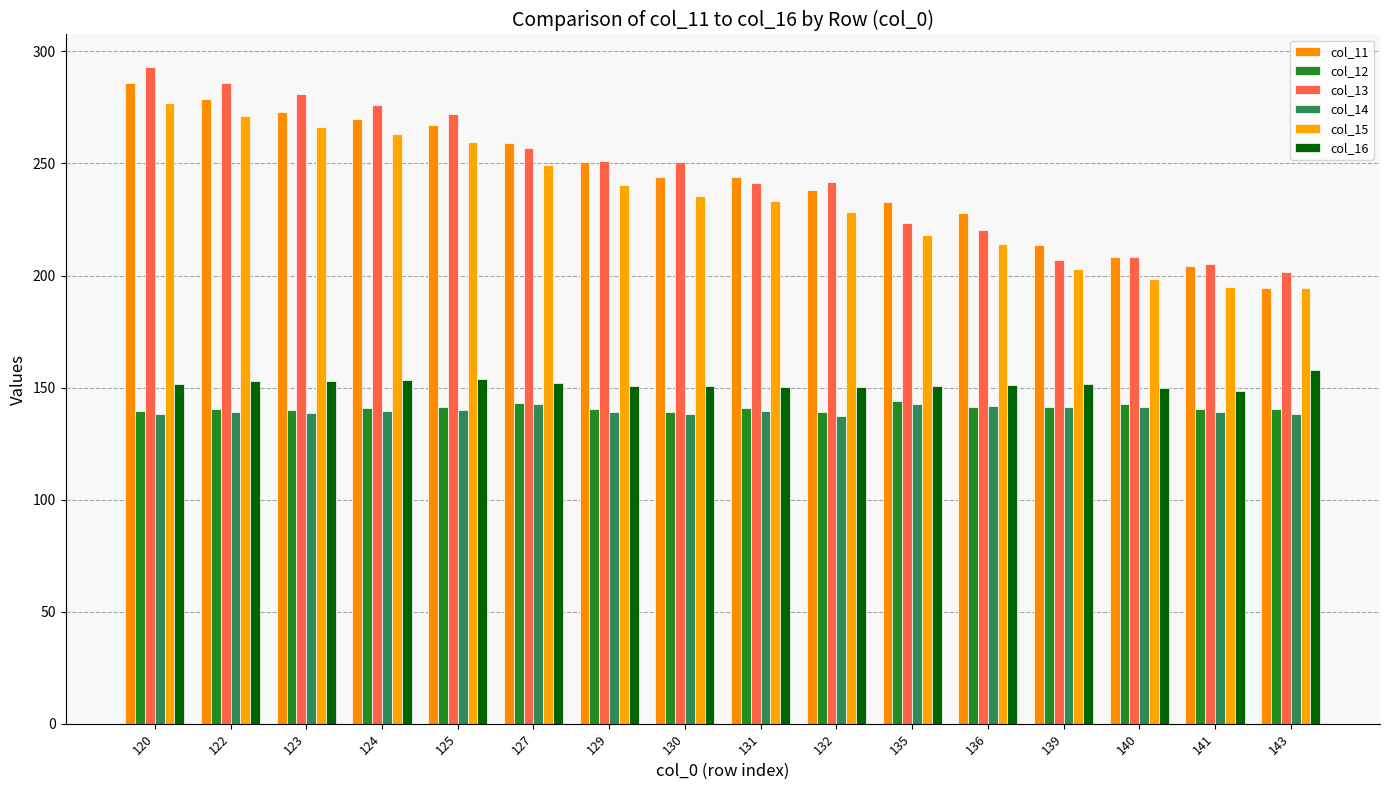

What is the spread (max minus min) of values at 130?

112.4